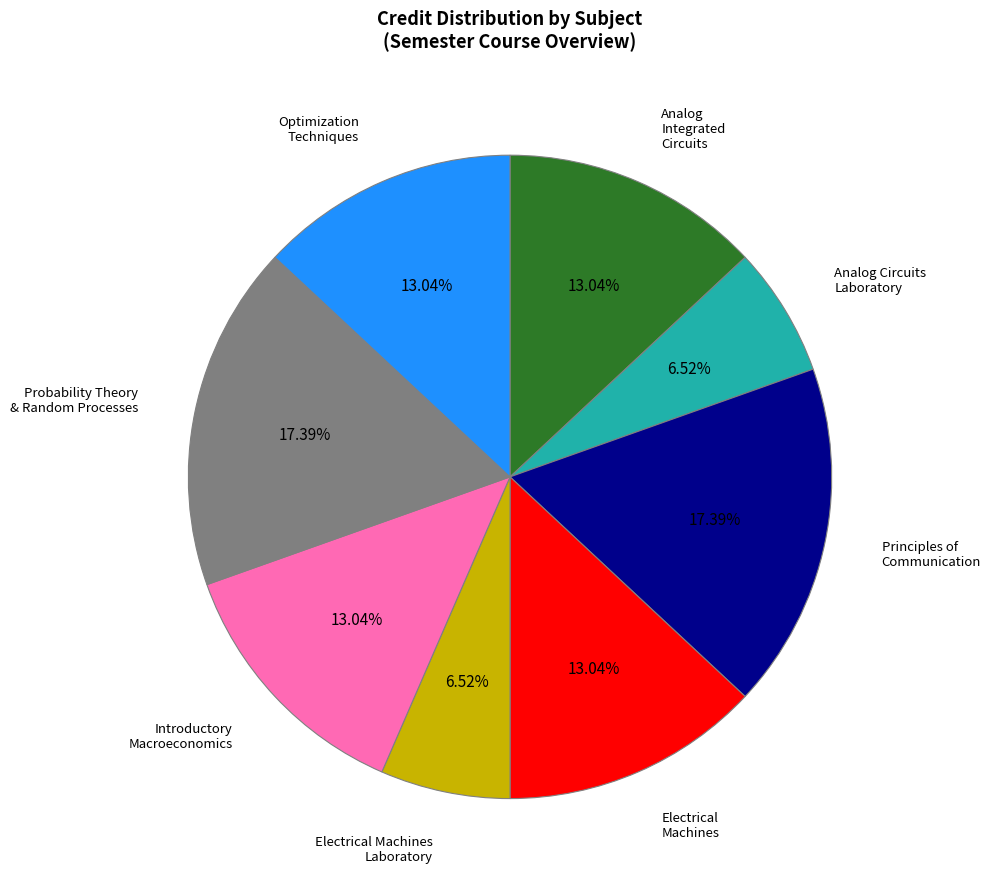

Does any single category account for the majority?

No